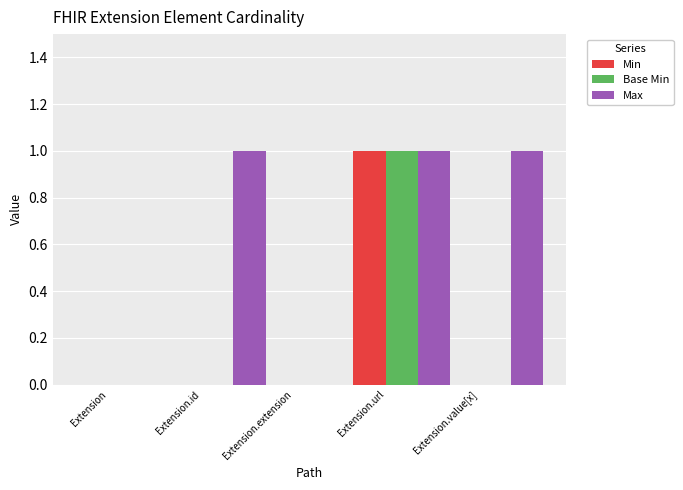

Reading right to left, transcribe all the data shown in this chart.

Min: 0	1	0	0	0
Base Min: 0	1	0	0	0
Max: 1	1	0	1	0